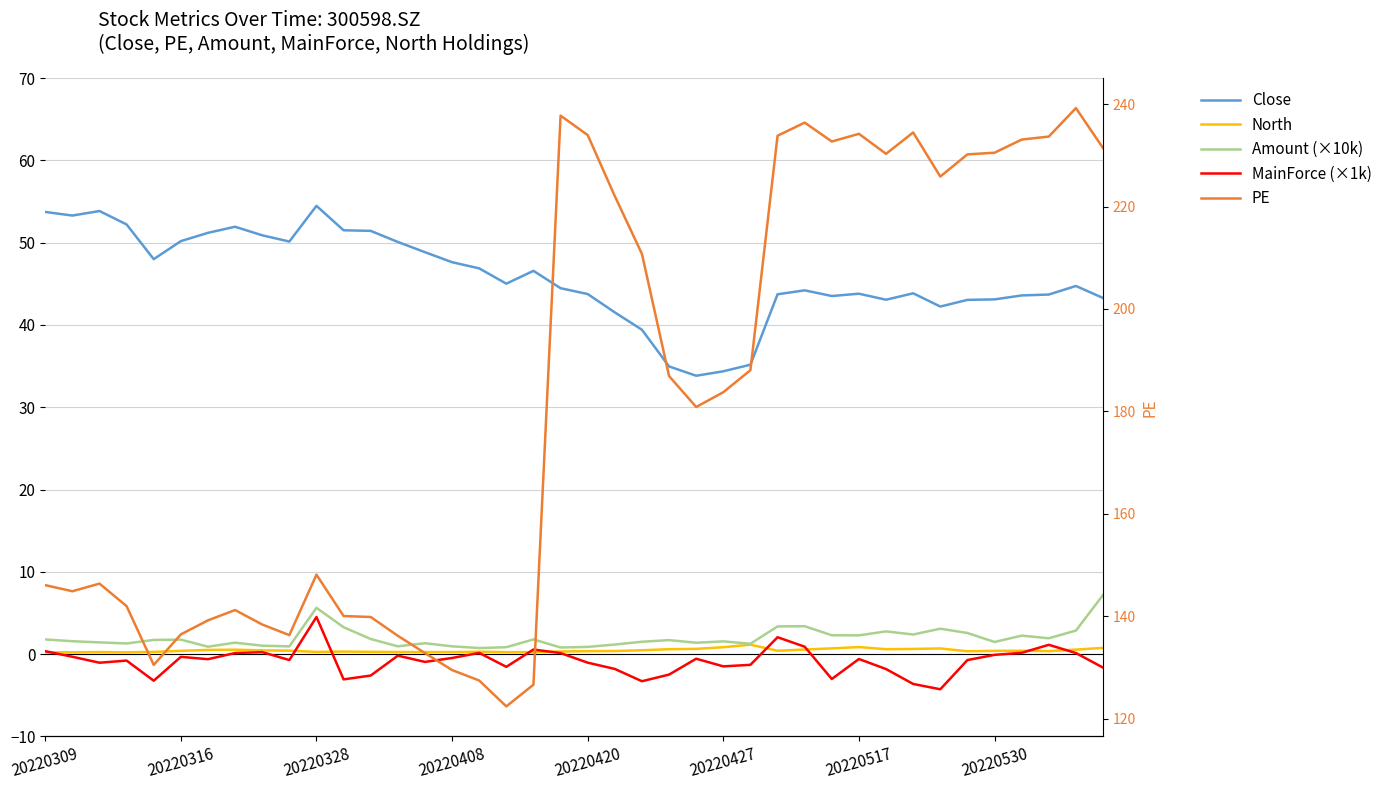

In Close, how many points are lower than both neighbors (excluding endpoints)?

8